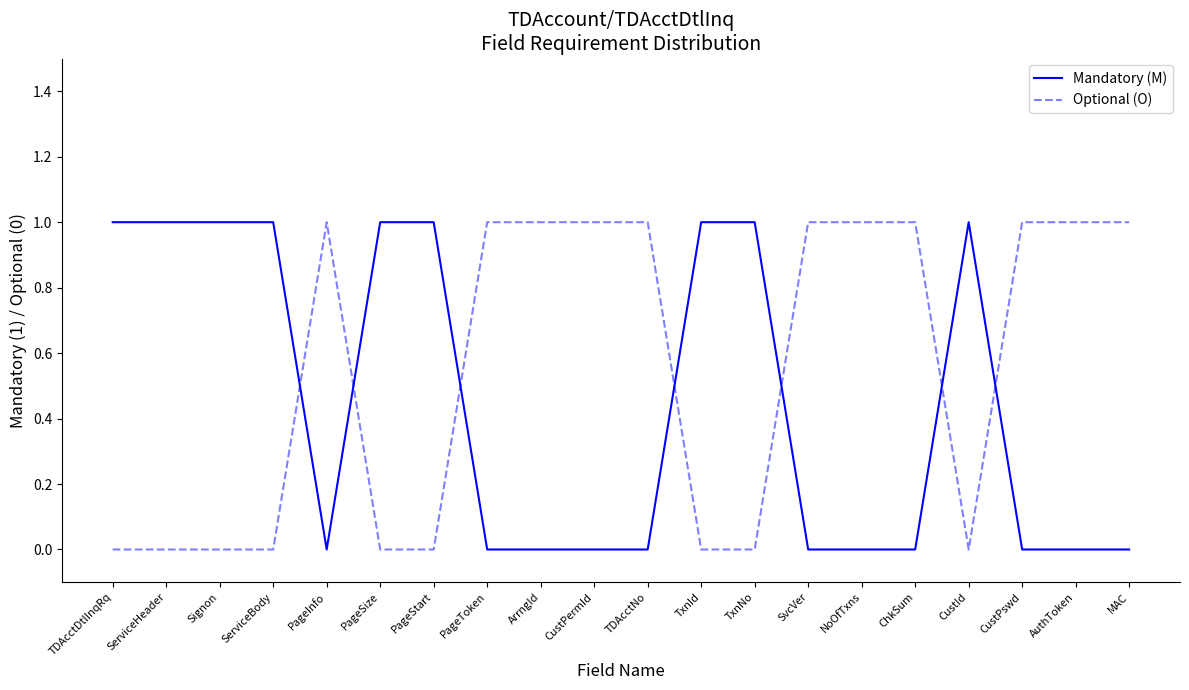

Which series has the largest total across all categories?

Optional (O)